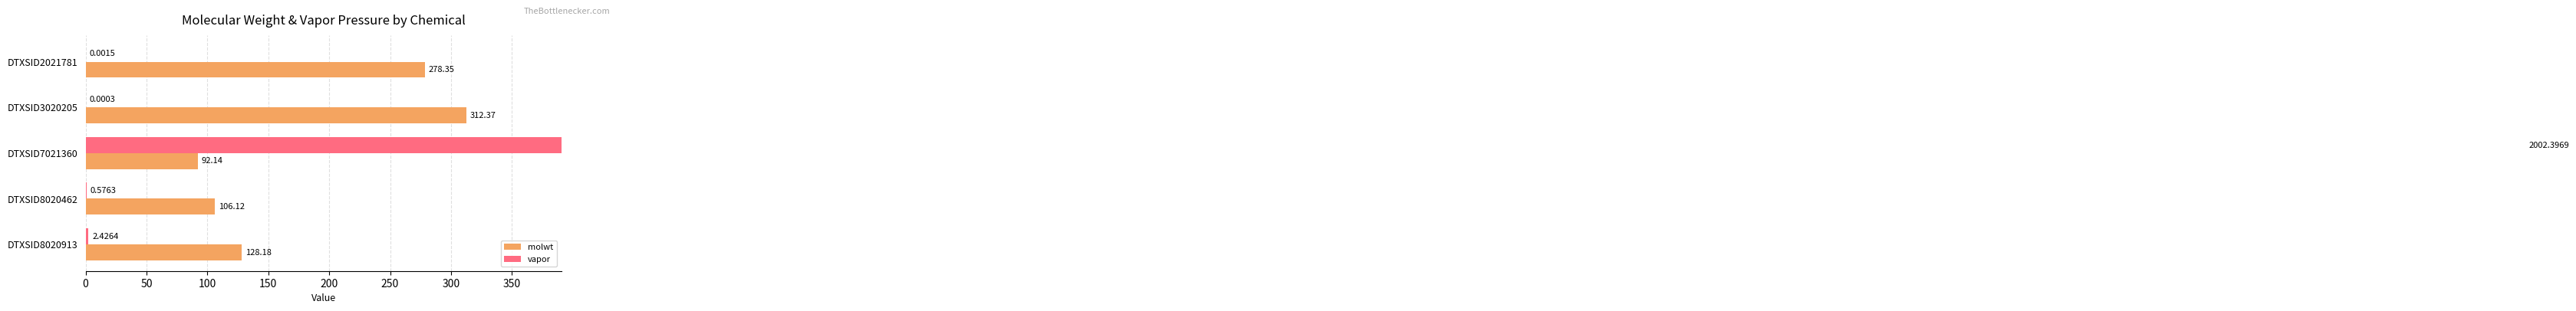

Is it true that molwt equals 51.1 at DTXSID8020462?

False